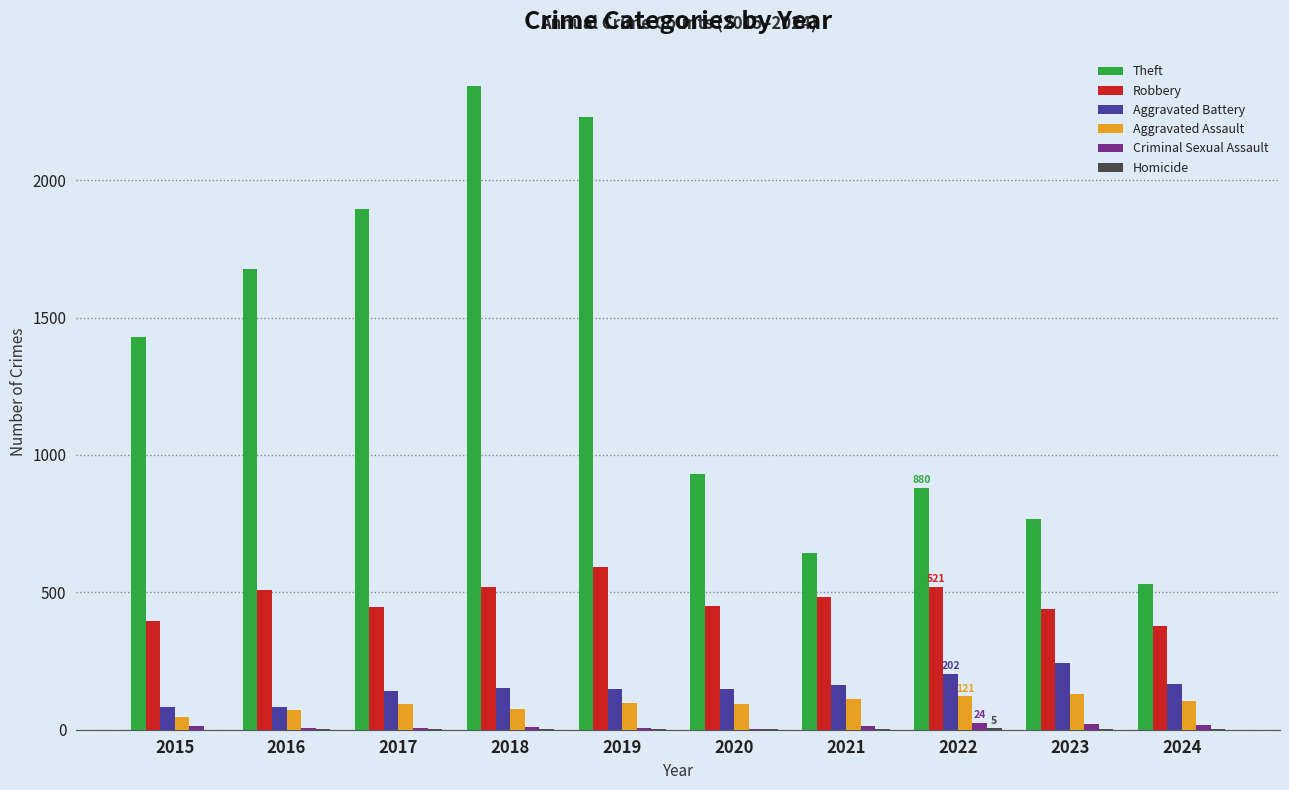

True or false: Aggravated Assault has a value of 110 at 2021.

True